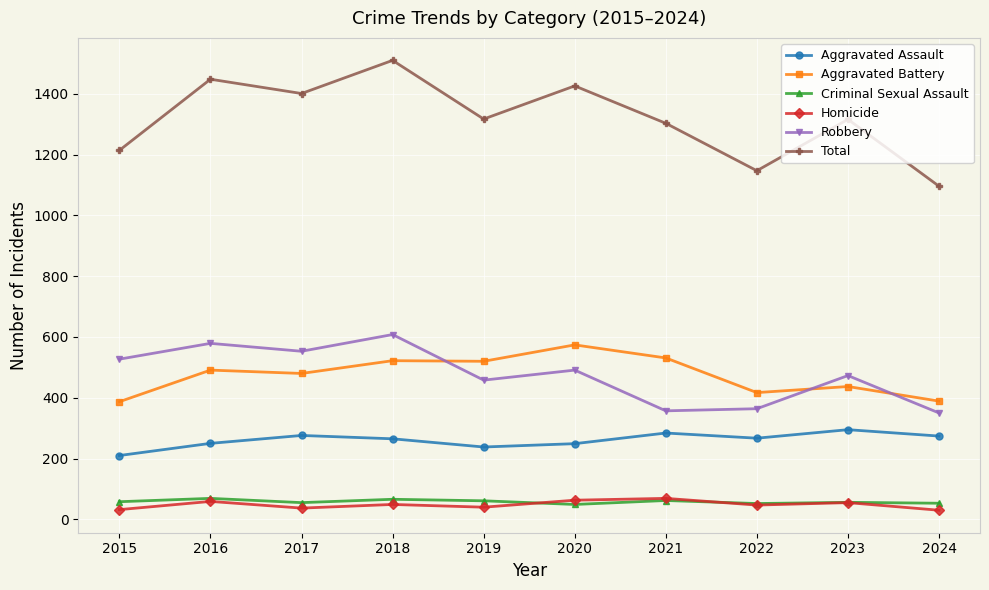

What is the difference between the maximum and minimum values in the Criminal Sexual Assault series?

20